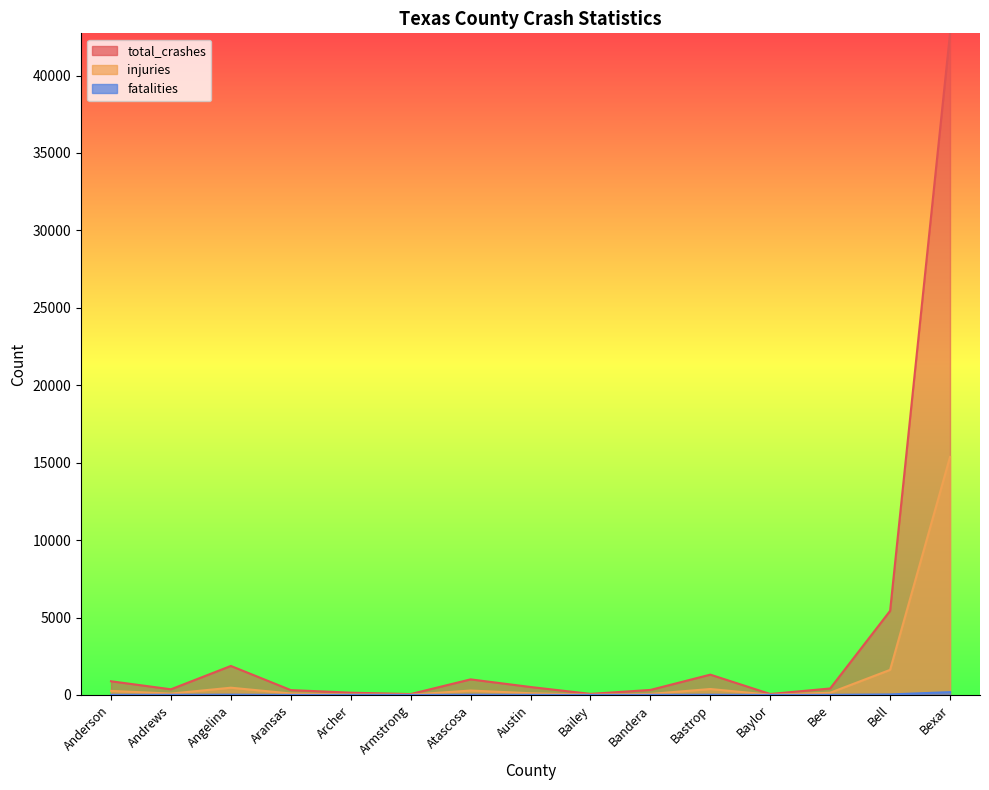

True or false: total_crashes has a value of 269 at Austin.

False